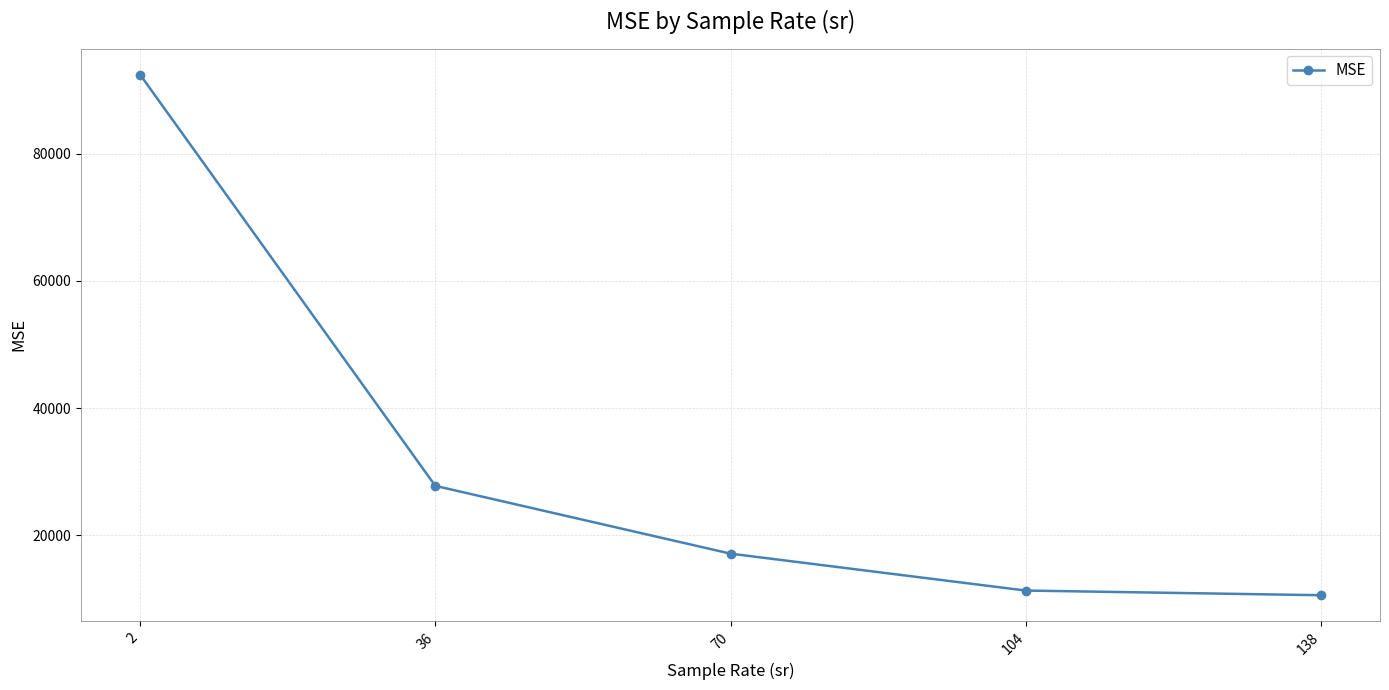

Approximately how many times larger is the value at 2 compared to 36?

3.3